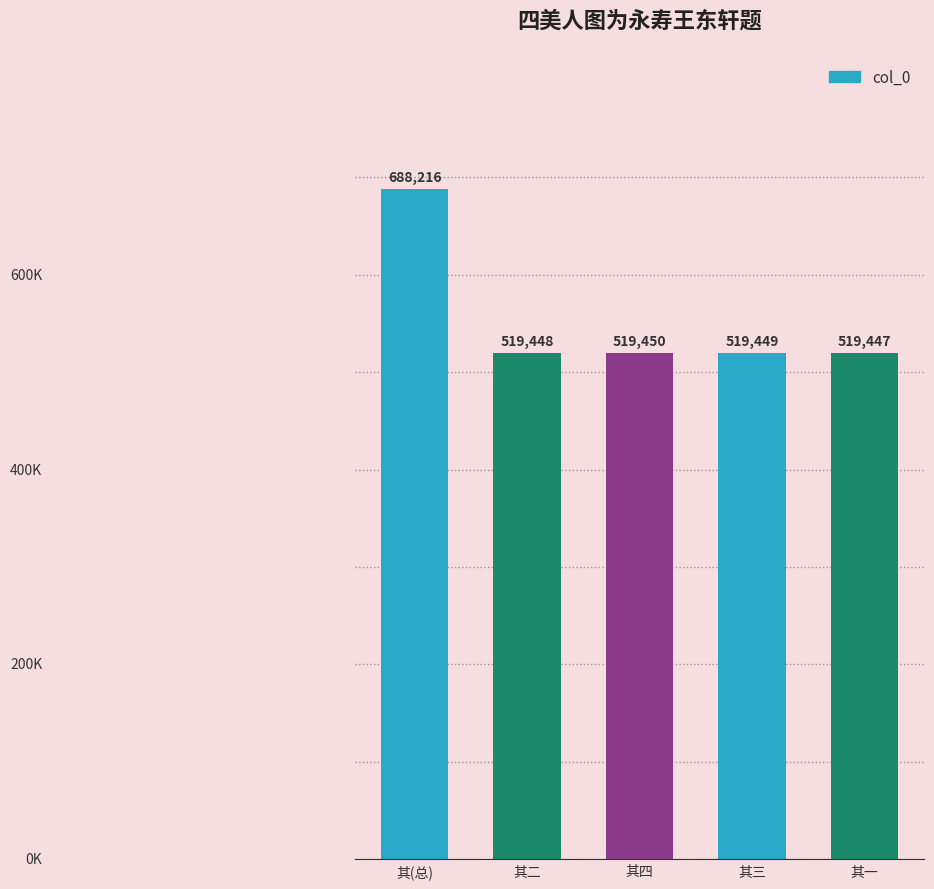

List the labels in order of value, smallest first.

其一, 其二, 其三, 其四, 其(总)